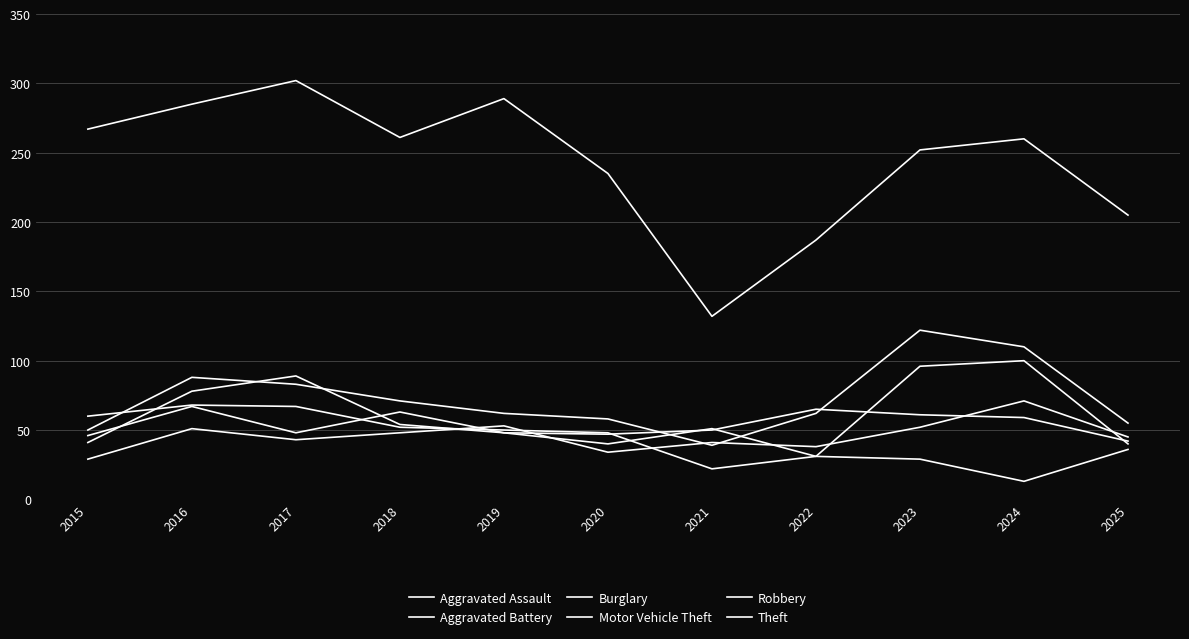

Reading left to right, what are all the values shown in this chart?

Aggravated Assault: 29	51	43	48	53	34	41	38	52	71	45
Aggravated Battery: 46	67	48	63	48	47	50	65	61	59	42
Burglary: 60	68	67	52	50	48	22	31	29	13	36
Motor Vehicle Theft: 50	88	83	71	62	58	39	62	122	110	55
Robbery: 41	78	89	54	48	40	51	31	96	100	40
Theft: 267	285	302	261	289	235	132	187	252	260	205